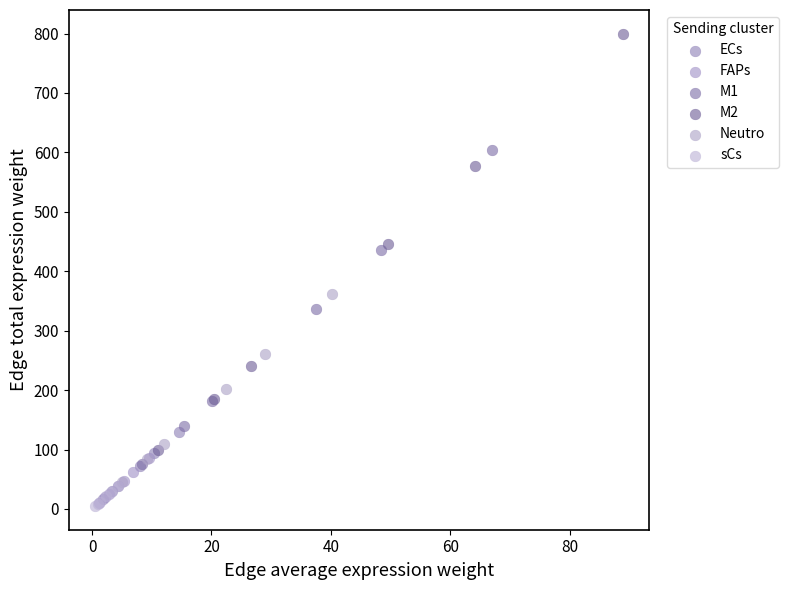

Which series reaches the maximum Y coordinate?

M2